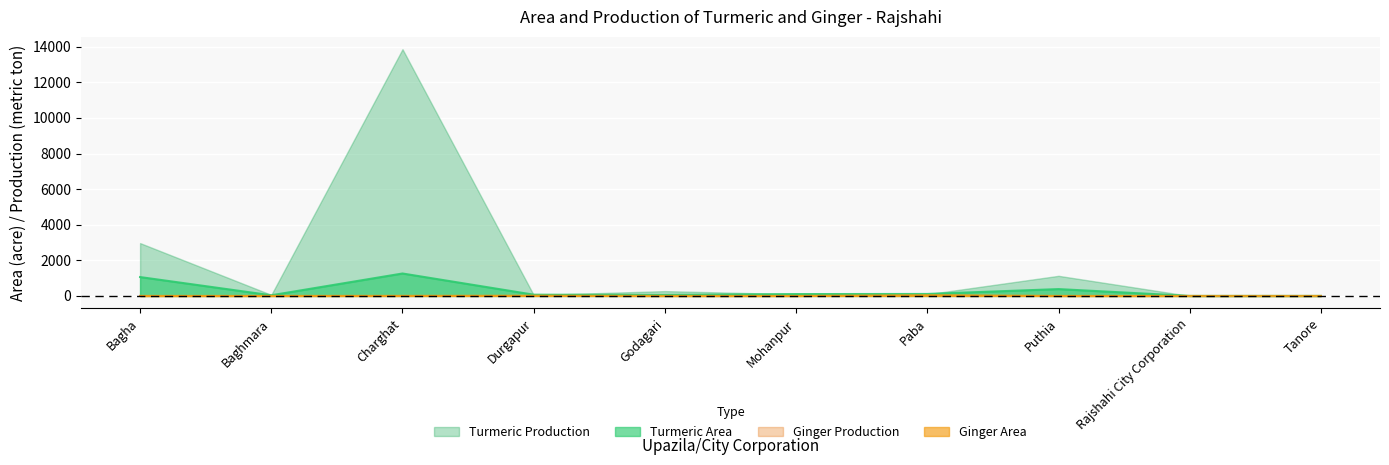

The Turmeric Production series shows 1129 at Puthia. True or false?

True